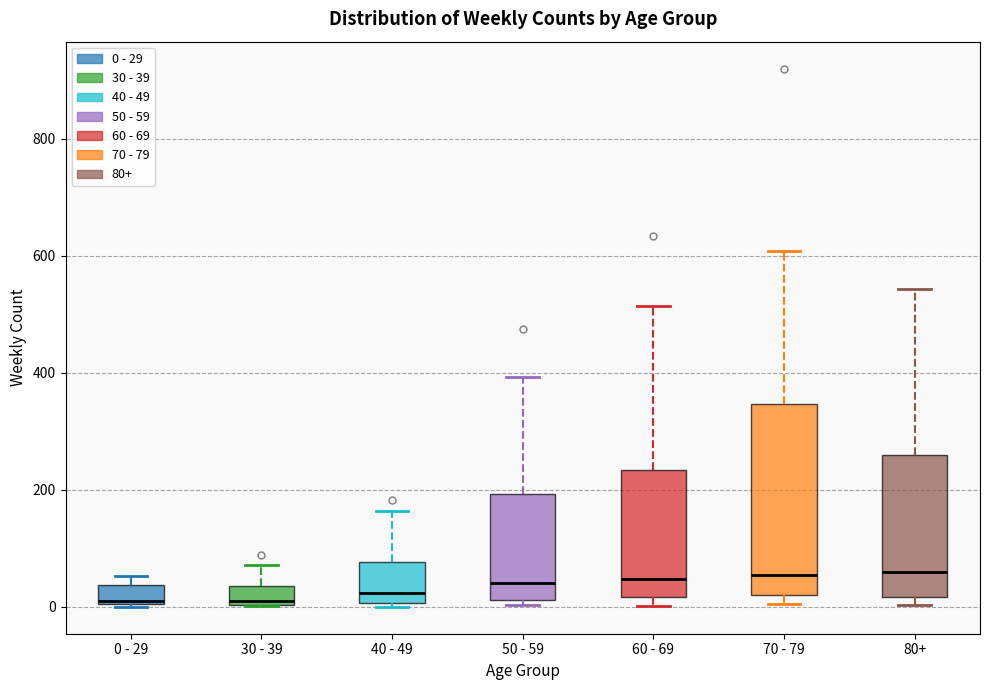

Reading left to right, transcribe this box plot: for each box, give where its median line is, the range the box spans, and where its two whiskers end, as read against the y-axis. The values are not printed on the chart, so give them approximately, as read against the axis.

0 - 29: median 20, box 0 to 40, whiskers 0 to 60
30 - 39: median 20, box 0 to 40, whiskers 0 to 80
40 - 49: median 20, box 0 to 80, whiskers 0 (just below the box's lower edge) to 160
50 - 59: median 40, box 20 to 200, whiskers 0 to 400
60 - 69: median 40, box 20 to 240, whiskers 0 to 520
70 - 79: median 60, box 20 to 340, whiskers 0 to 600
80+: median 60, box 20 to 260, whiskers 0 to 540